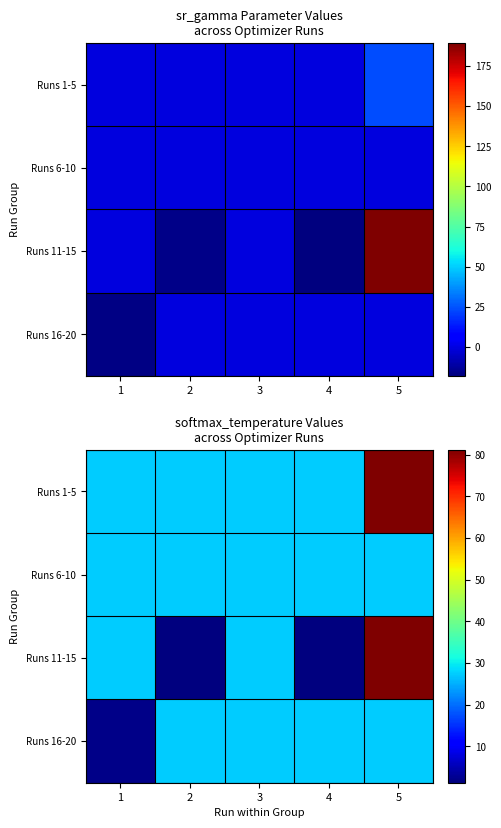

Which label corresponds to the smallest value in the chart?

2